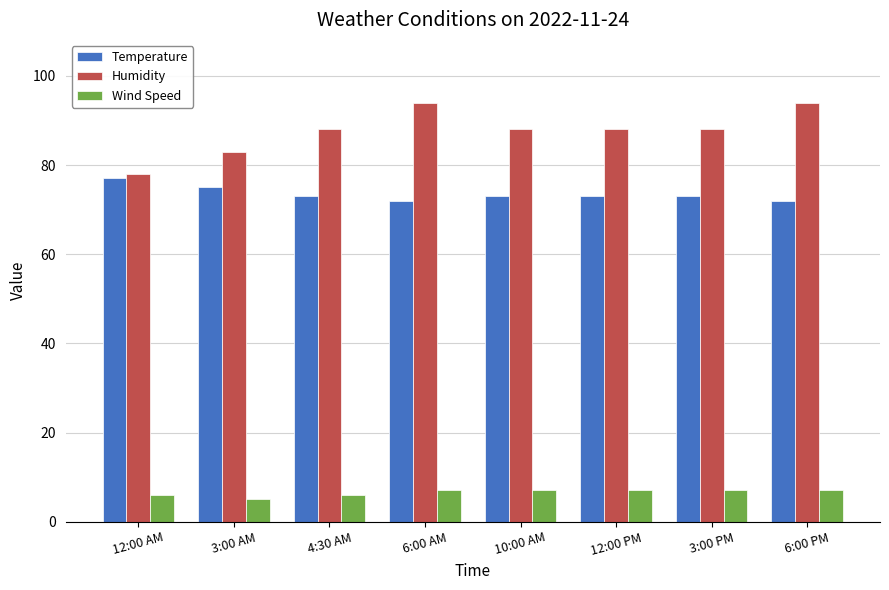

What is the value of the Wind Speed bar at the 1st from the left?

6